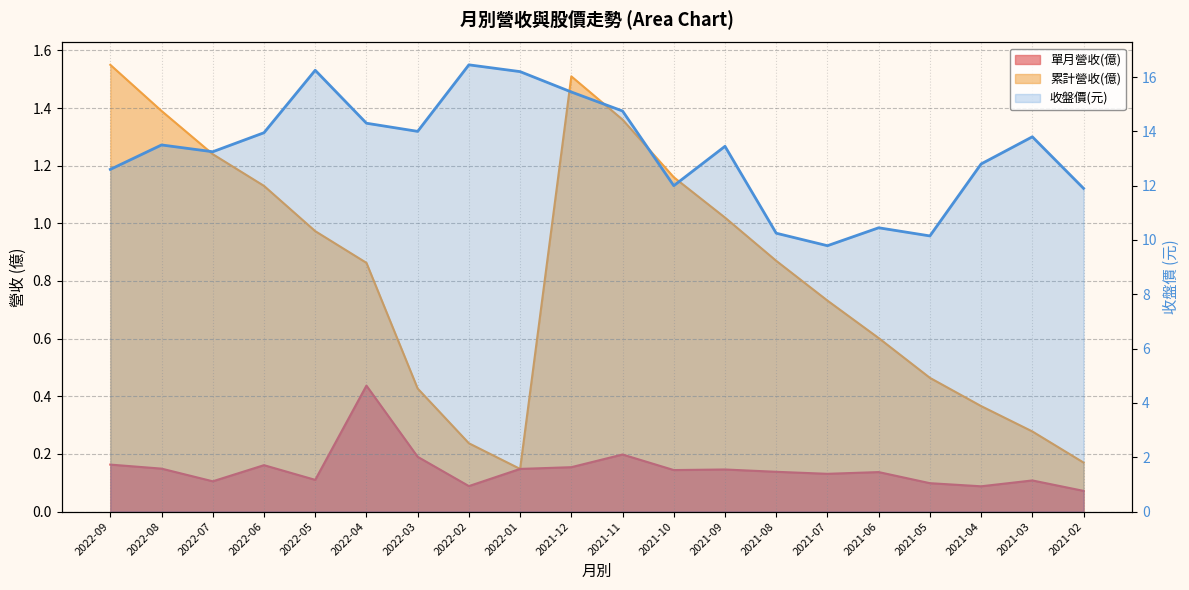

Count the number of data series in this chart.

3